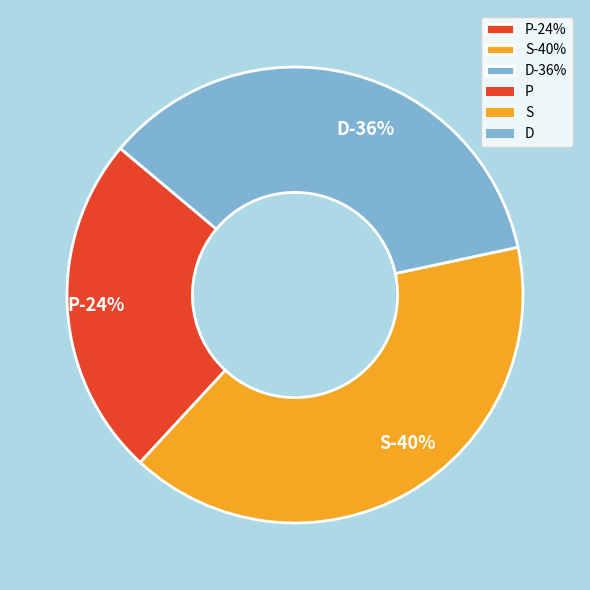

What percentage is the D slice, to the nearest percent?

36%